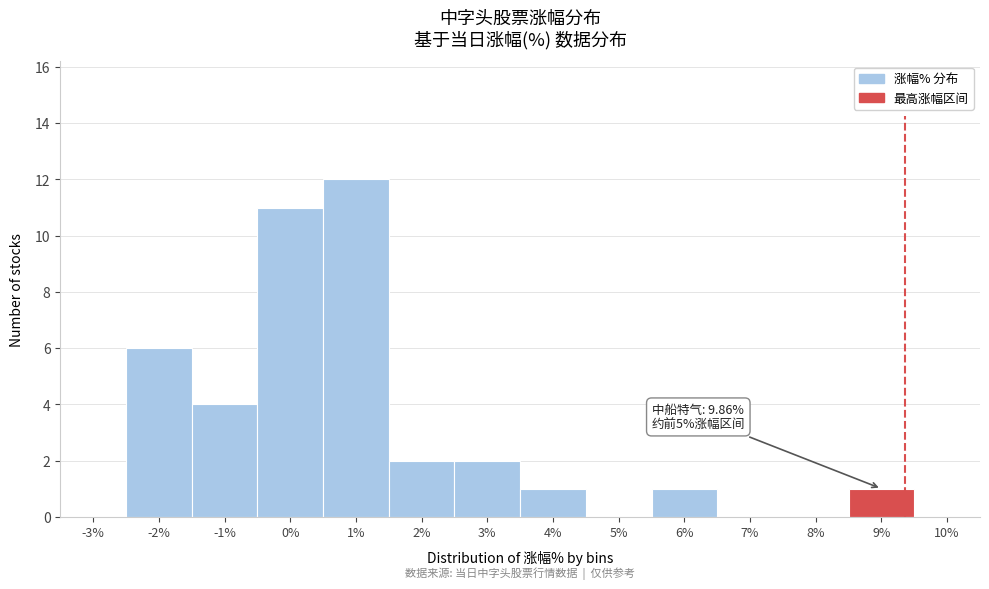

Reading left to right, extract all data points from this chart.

-3%=0	-2%=6	-1%=4	0%=11	1%=12	2%=2	3%=2	4%=1	5%=0	6%=1	7%=0	8%=0	9%=1	10%=0